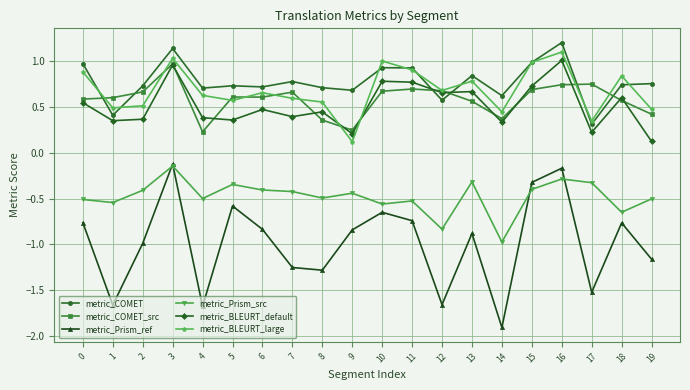

True or false: metric_COMET has a value of 1.0 at 0.

True